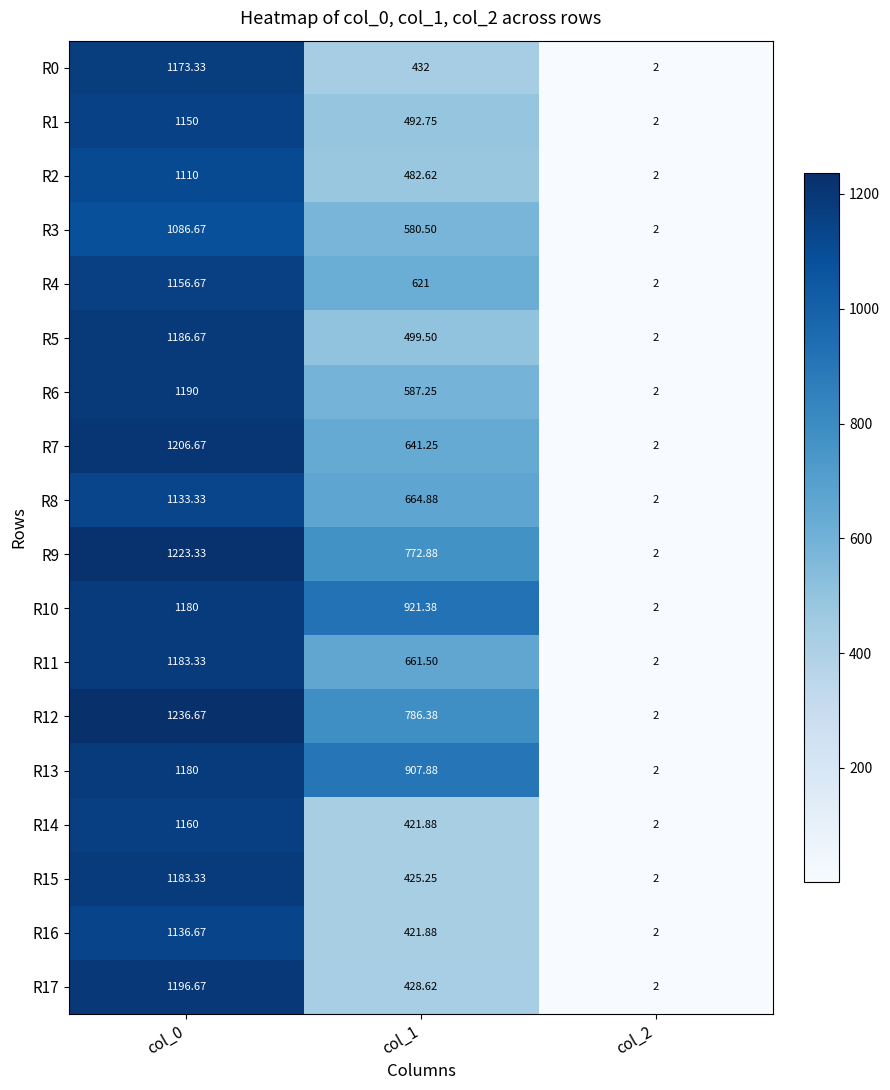

How many data points in R12 are above 786?

2